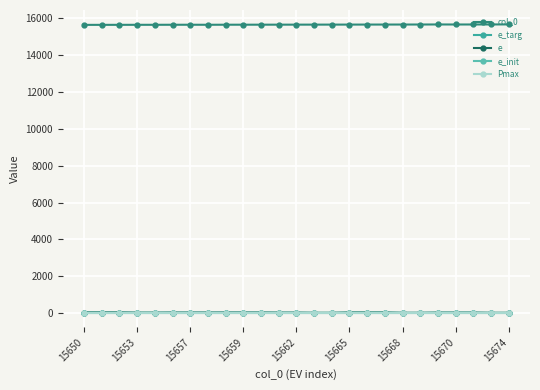

Does the chart have visible grid lines?

Yes